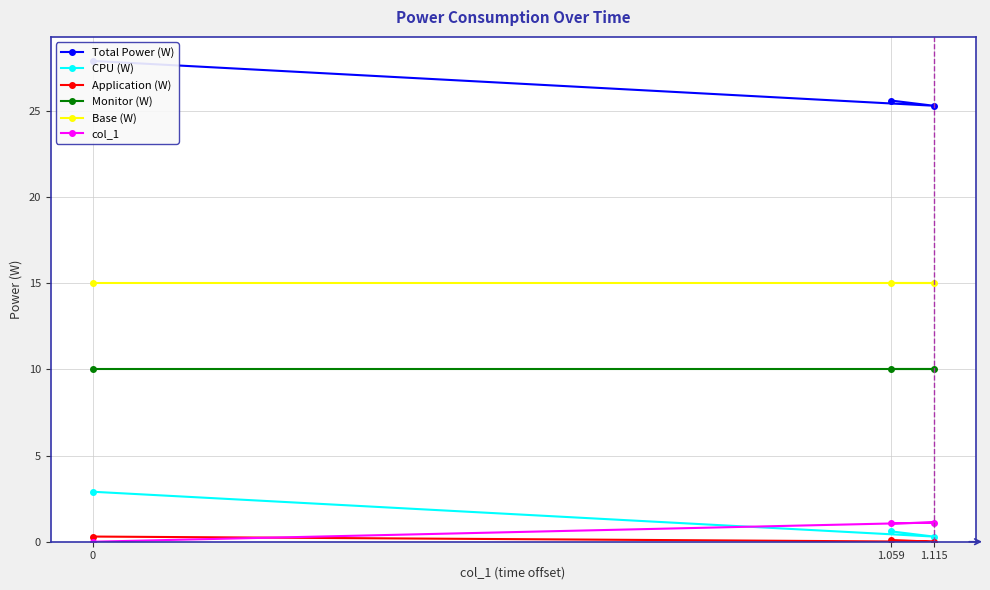

Read the CPU (W) value at 0.

2.9